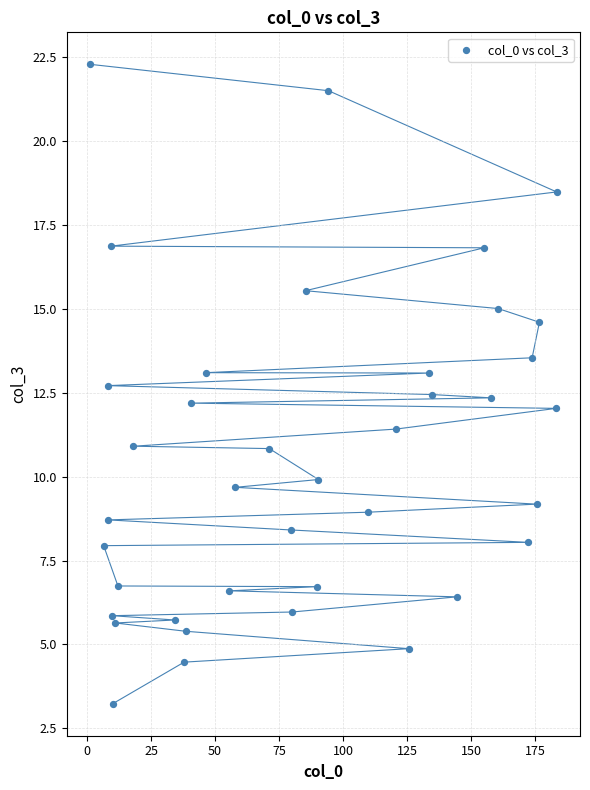

What is the range of X values (max minus min)?

182.3